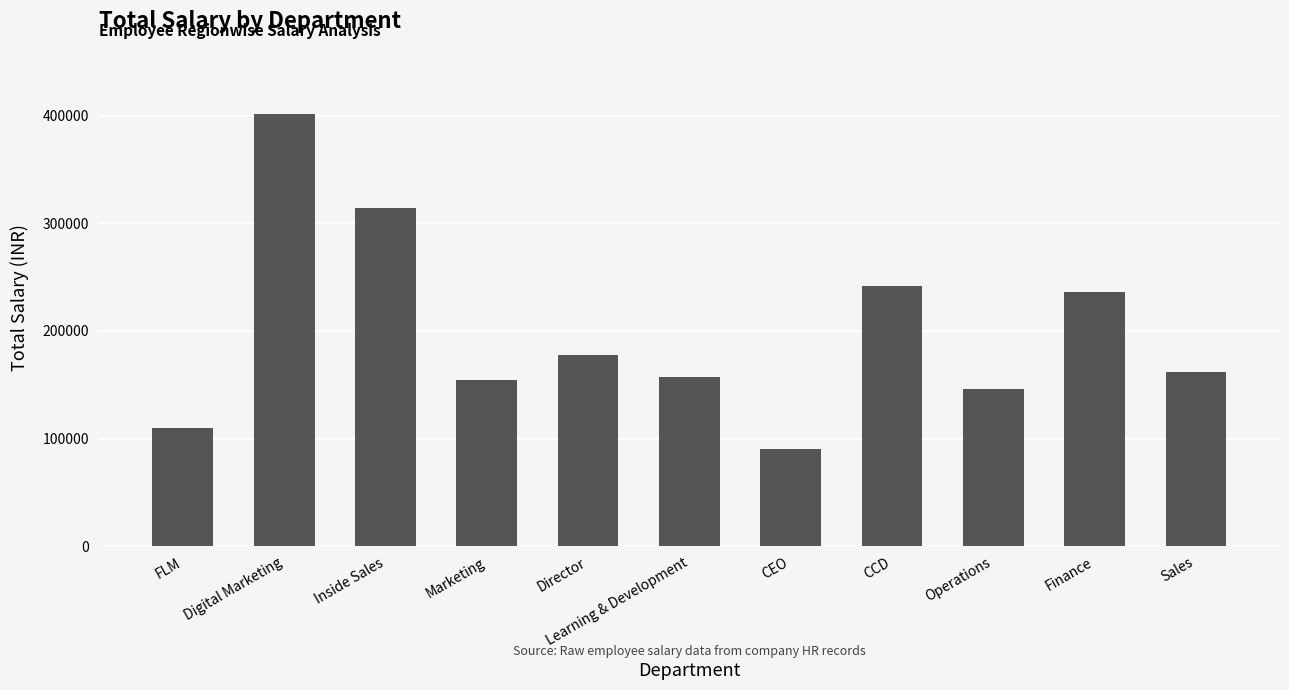

What is the minimum value shown in the chart?

90000